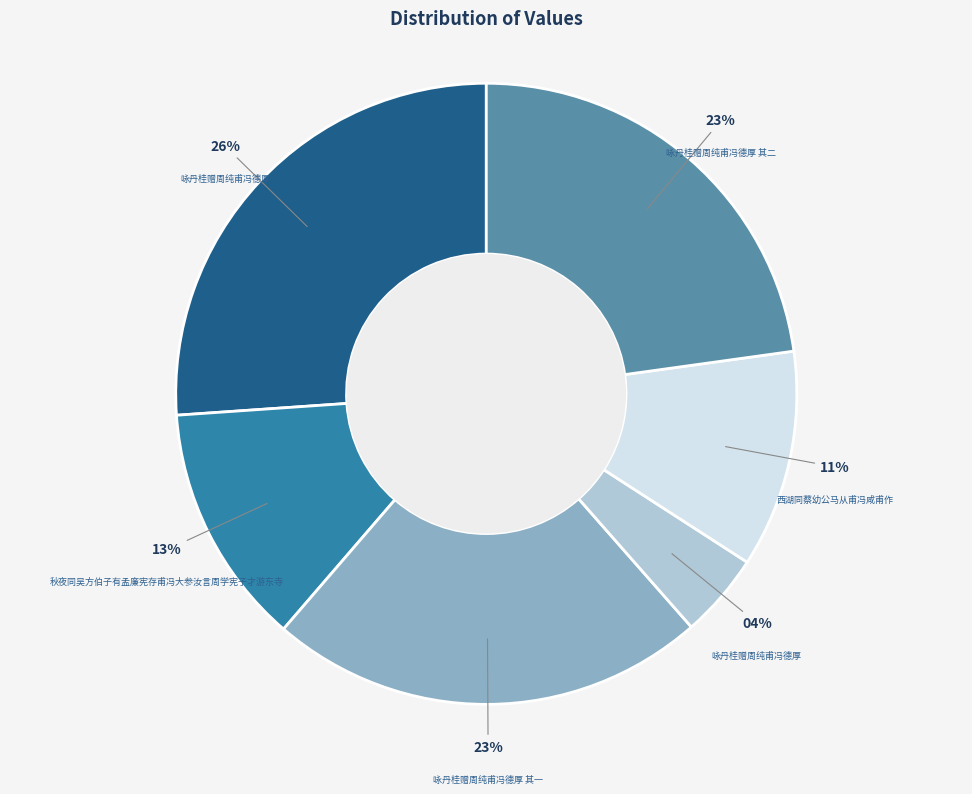

To the nearest percent, what is the average slice percentage?

17%